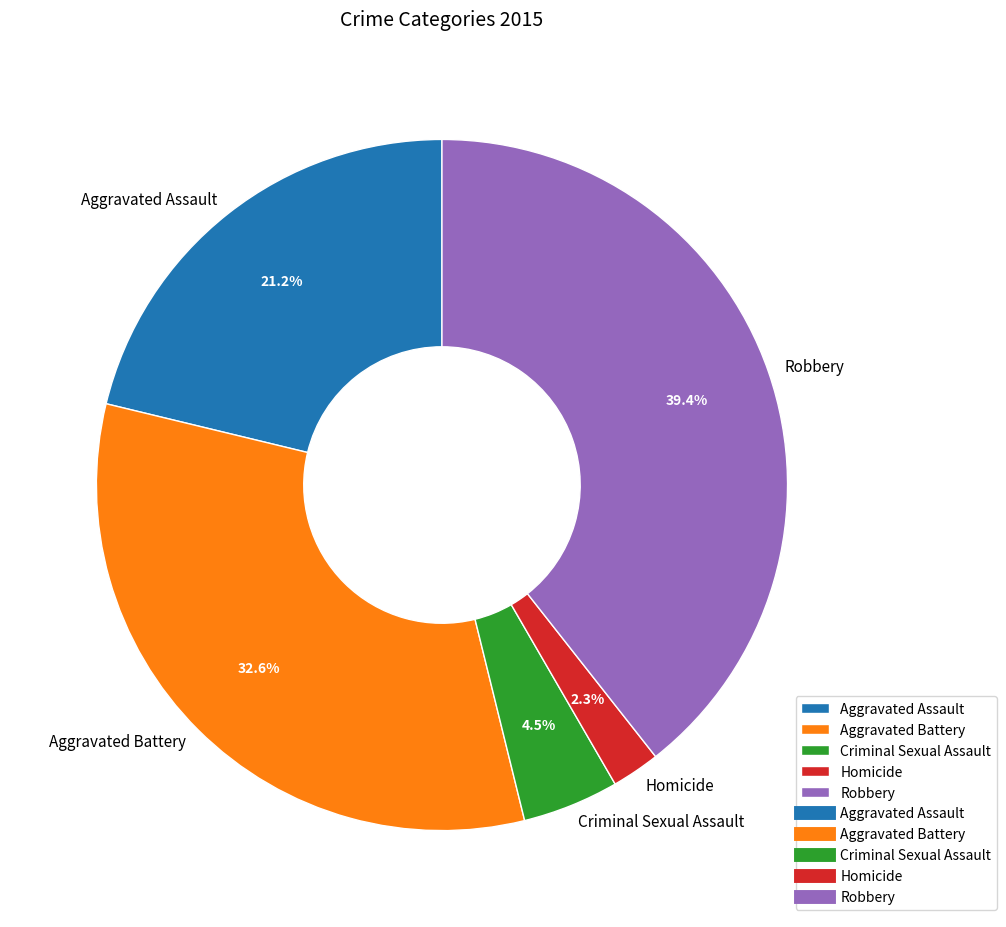

Which category has the smallest portion of the pie?

Homicide